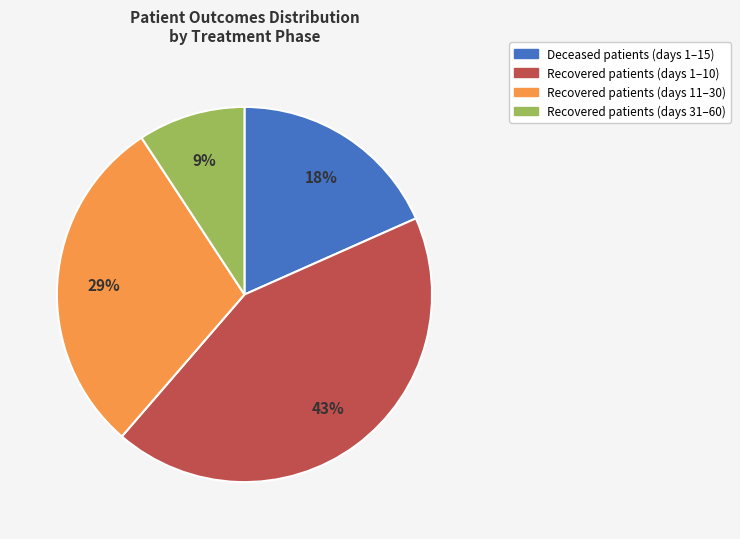

To the nearest percent, what is the difference between the largest and smallest slice percentages?

34%